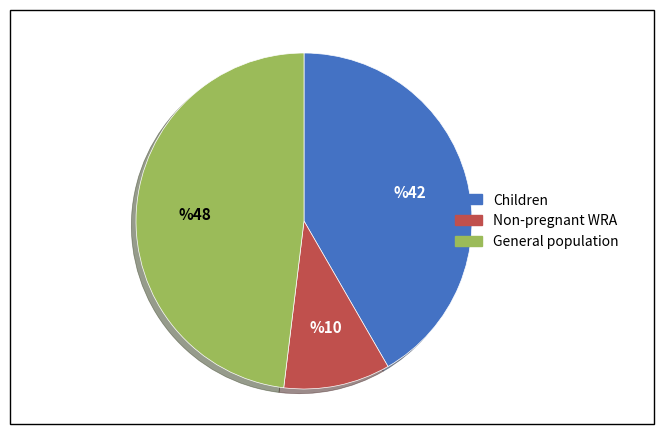

How many slices are in this pie chart?

3